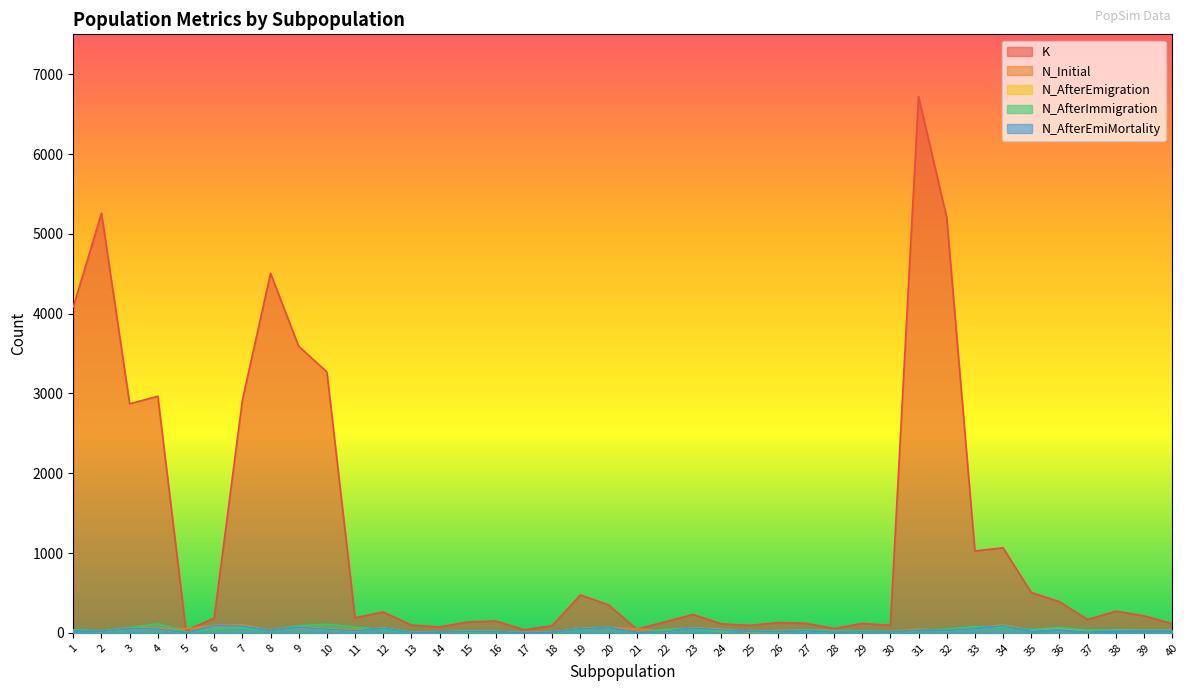

What are all the series names shown in the legend?

K, N_Initial, N_AfterEmigration, N_AfterImmigration, N_AfterEmiMortality